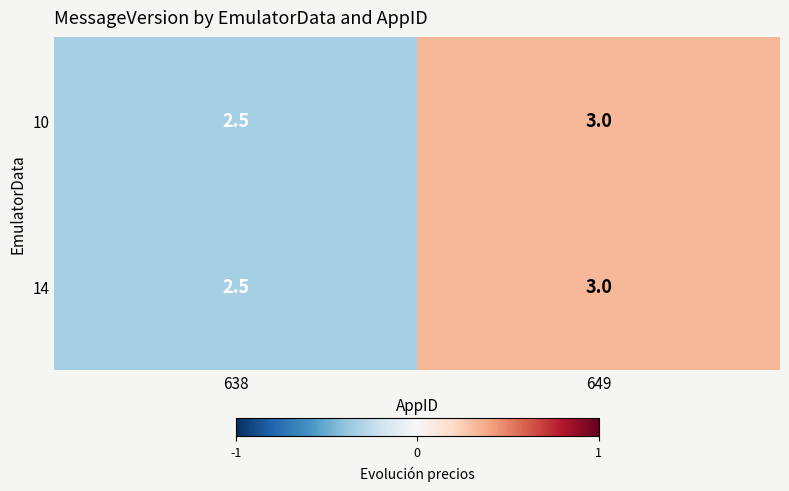

Rank the categories by 14 value from highest to lowest.

649, 638